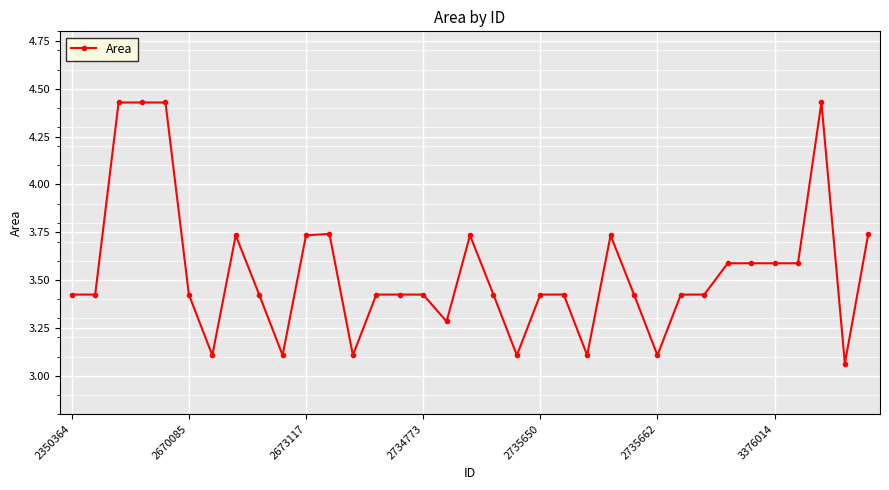

What is the difference between the second highest and minimum values?

1.4